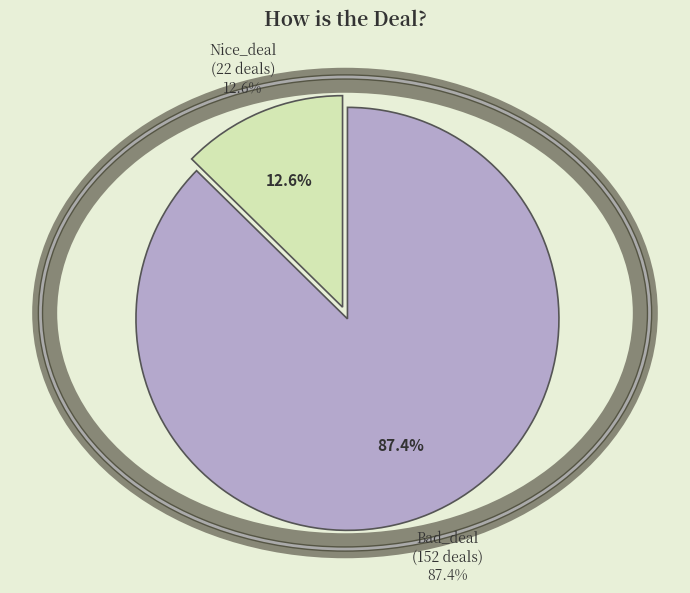

Approximately how many times larger is the value at Bad_deal compared to Nice_deal?

6.9